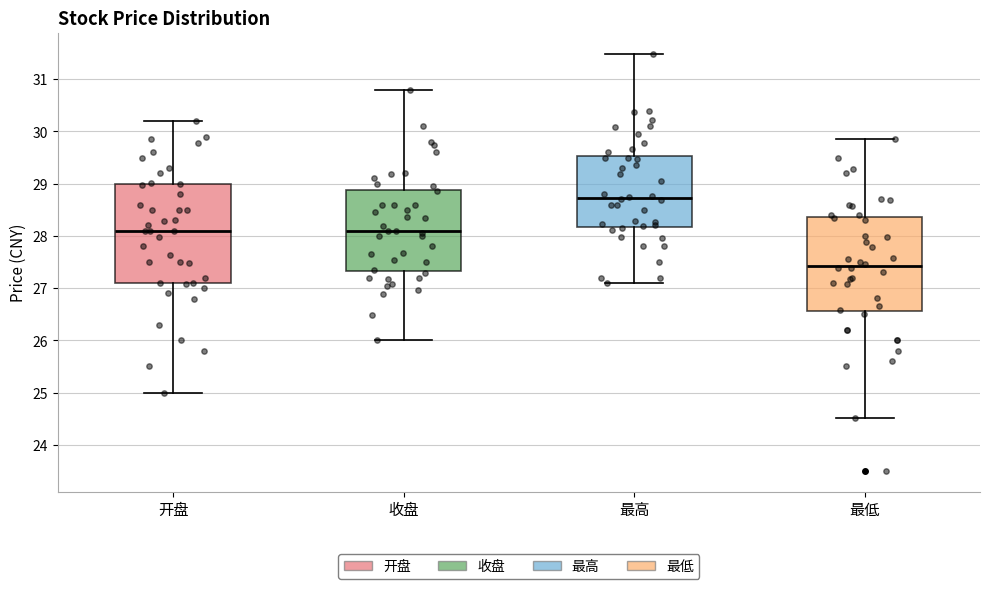

Reading left to right, transcribe this box plot: for each box, give where its median line is, the range the box spans, and where its two whiskers end, as read against the y-axis. The values are not printed on the chart, so give them approximately, as read against the axis.

开盘: median 28.1, box 27.1 to 29.0, whiskers 25.0 to 30.2
收盘: median 28.1, box 27.3 to 28.9, whiskers 26.0 to 30.8
最高: median 28.7, box 28.2 to 29.5, whiskers 27.1 to 31.5
最低: median 27.4, box 26.6 to 28.4, whiskers 24.5 to 29.9